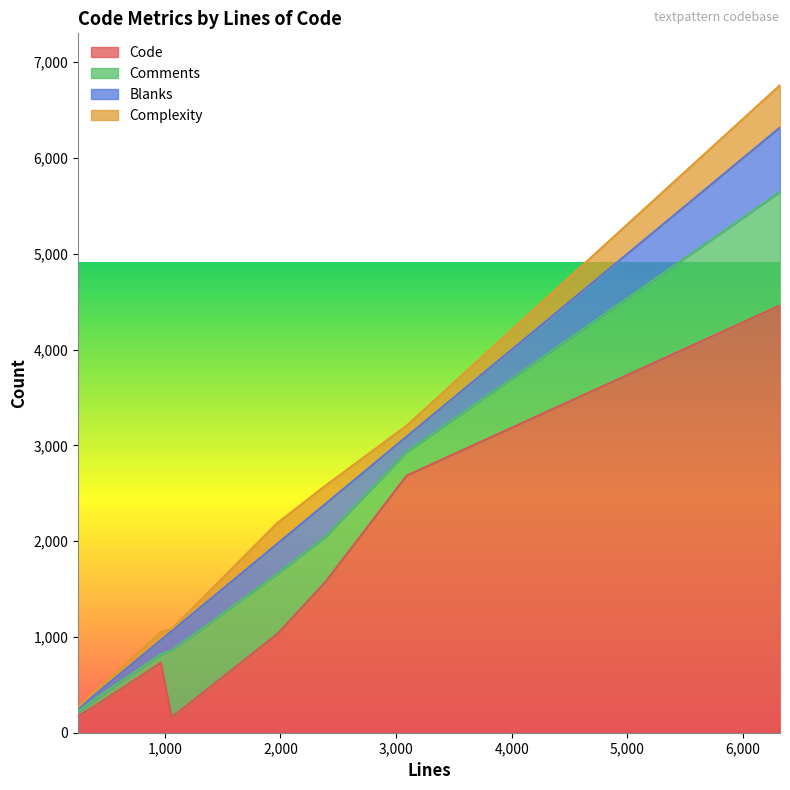

Reading left to right, transcribe all the data shown in this chart.

Code: 6319=4461	1972=1030	408=288	2388=1572	966=730	3091=2684	1060=161	251=174
Comments: 6319=1186	1972=628	408=74	2388=473	966=91	3091=248	1060=698	251=47
Blanks: 6319=672	1972=314	408=46	2388=343	966=145	3091=159	1060=201	251=30
Complexity: 6319=442	1972=217	408=38	2388=191	966=85	3091=115	1060=24	251=17